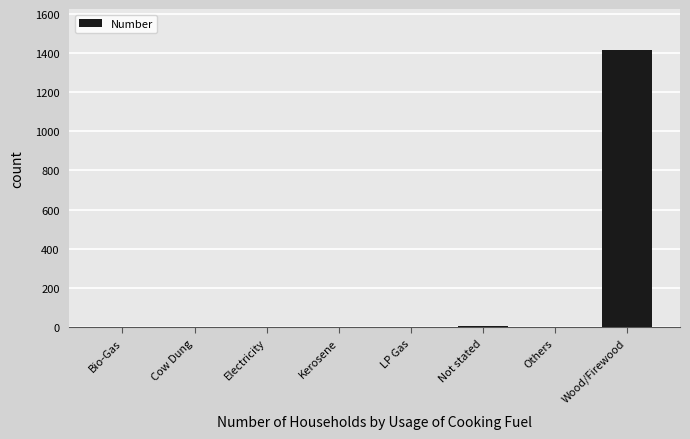

What is the change in value from LP Gas to Wood/Firewood?

+1412